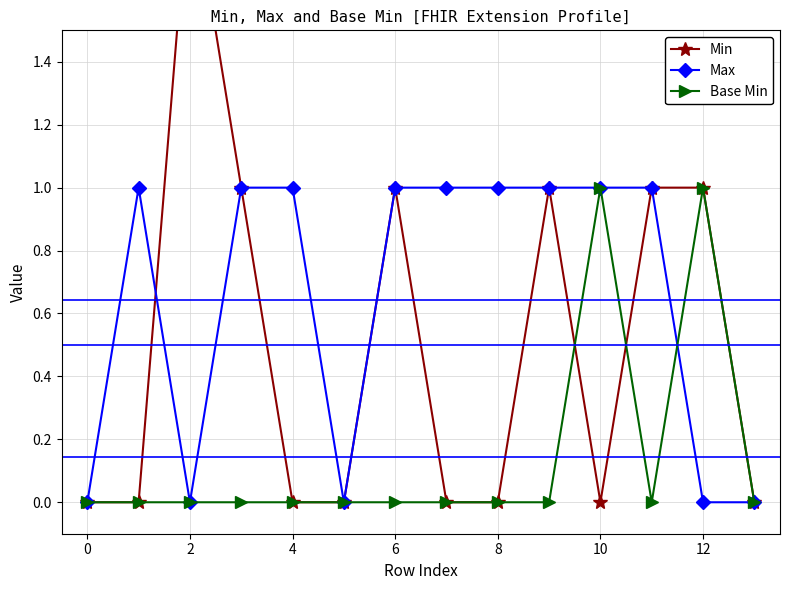

At which category is the sum across all series the highest?

2